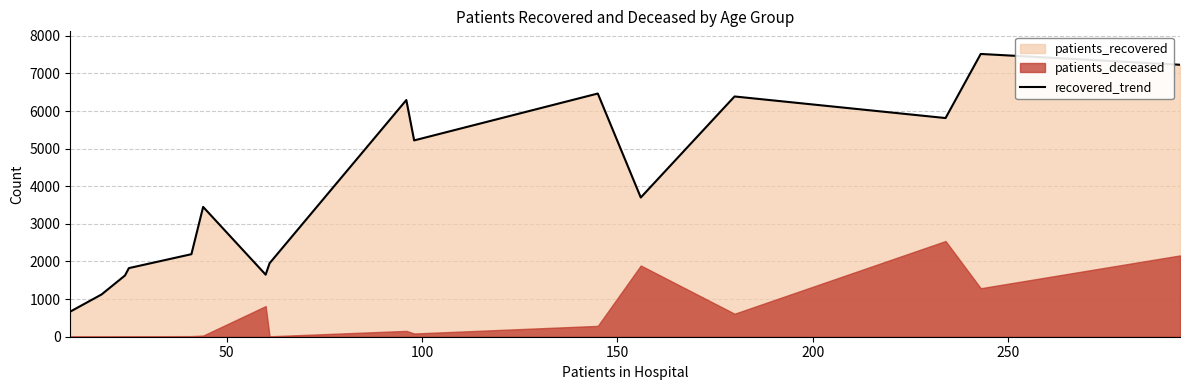

How many values are below 3701?

8